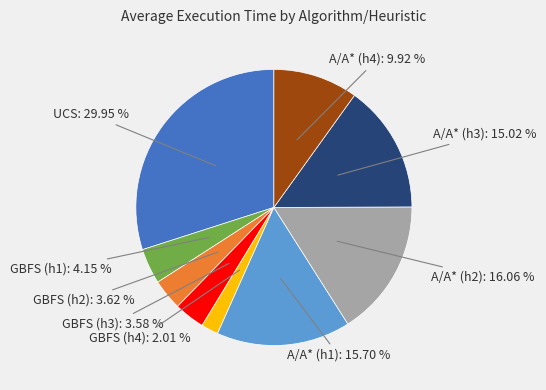

Is there any slice that represents more than half of the pie?

No